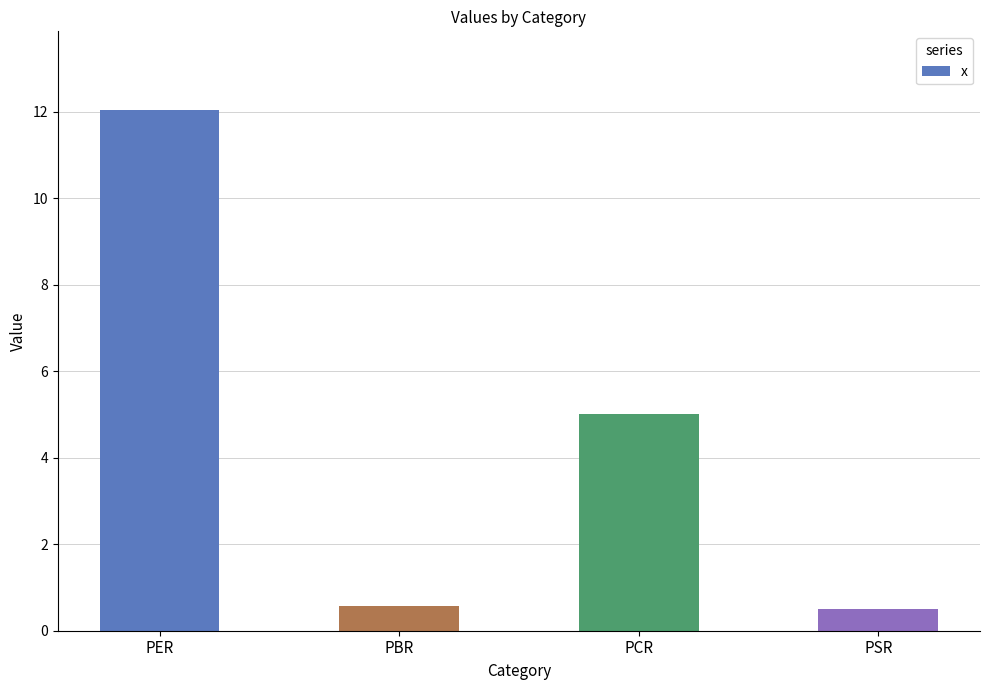

What is the ratio of the value at PCR to the value at PER?

0.4